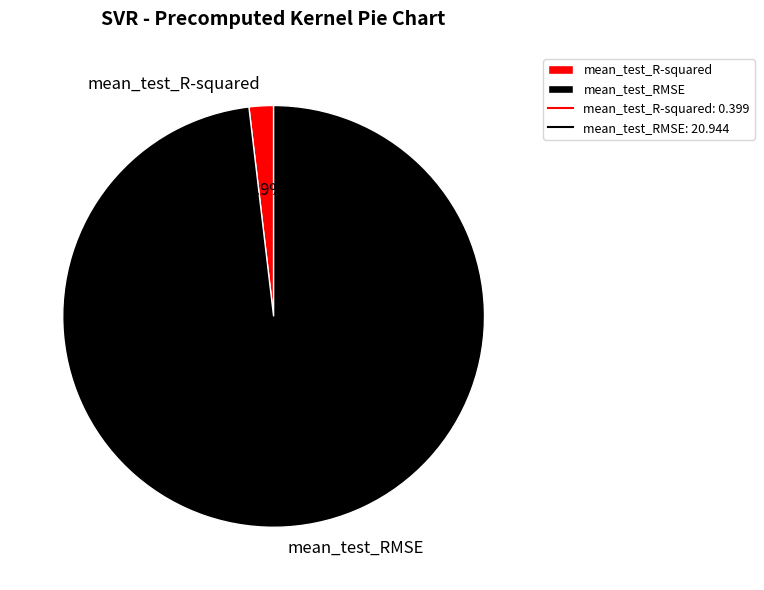

What portion of the pie excludes mean_test_RMSE?

1.9%